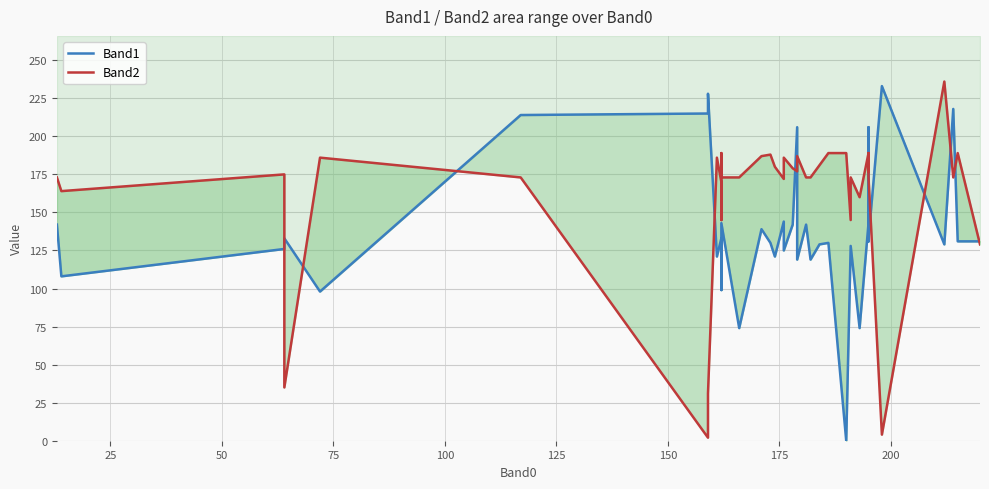

List the series in order of their peak value, lowest first.

Band1, Band2